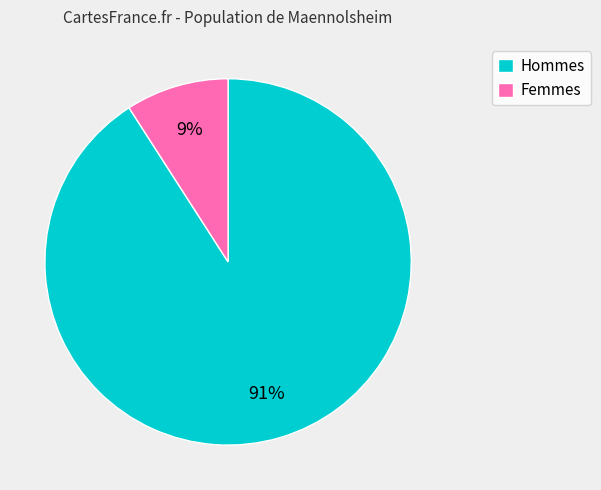

To the nearest percent, what is the difference between the largest and smallest slice percentages?

82%